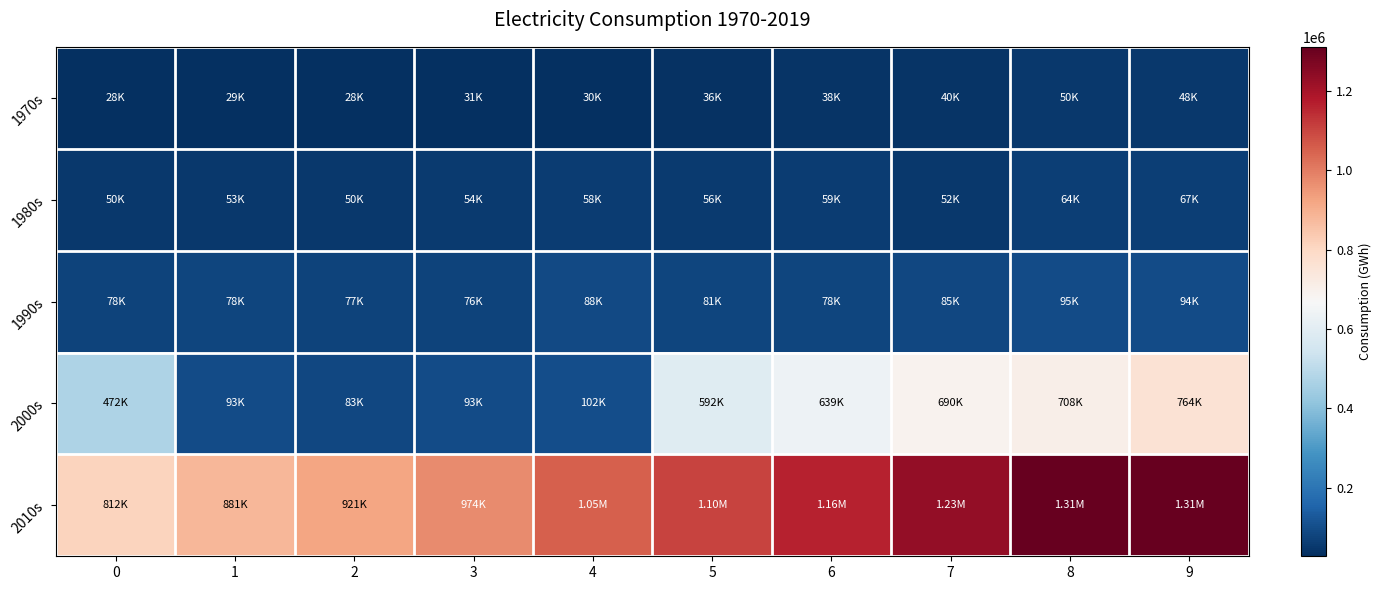

Reading right to left, extract all data points from this chart.

1970s: 9=48354.0	8=49929.0	7=40279.0	6=38088.0	5=35928.0	4=30081.0	3=31368.0	2=28329.0	1=29214.0	0=27666.0
1980s: 9=66741.0	8=63690.0	7=52479.0	6=58862.0	5=56003.0	4=58023.0	3=53500.0	2=50396.0	1=52586.0	0=49543.0
1990s: 9=94005.0	8=94846.0	7=84665.0	6=77972.0	5=80561.0	4=88360.0	3=75861.0	2=76595.0	1=78282.0	0=77782.0
2000s: 9=763519.0	8=707945.0	7=689780.0	6=639008.0	5=592194.0	4=101621.0	3=93022.0	2=83404.0	1=93054.0	0=471868.0
2010s: 9=1311175.6	8=1307684.6	7=1232505.3	6=1163290.2	5=1104228.3	4=1054354.9	3=974436.0	2=921229.0	1=881466.0	0=811635.0